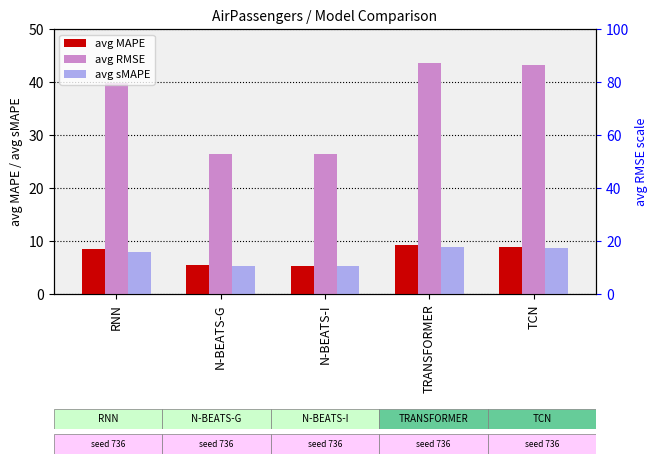

What is the sum of all avg MAPE values?

37.4